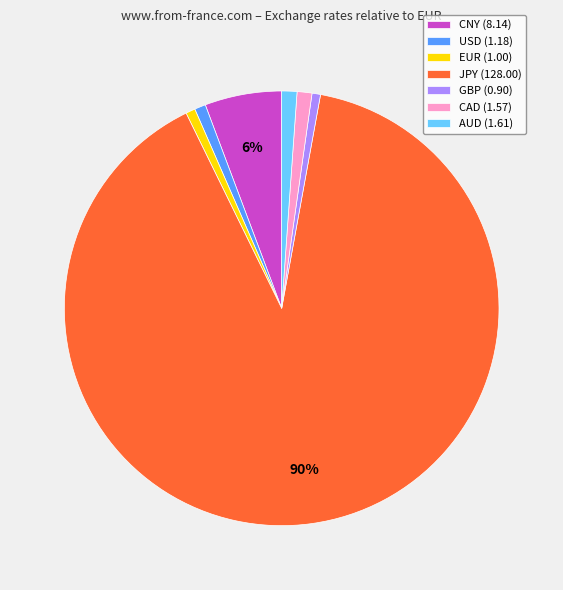

What is the majority slice?

JPY